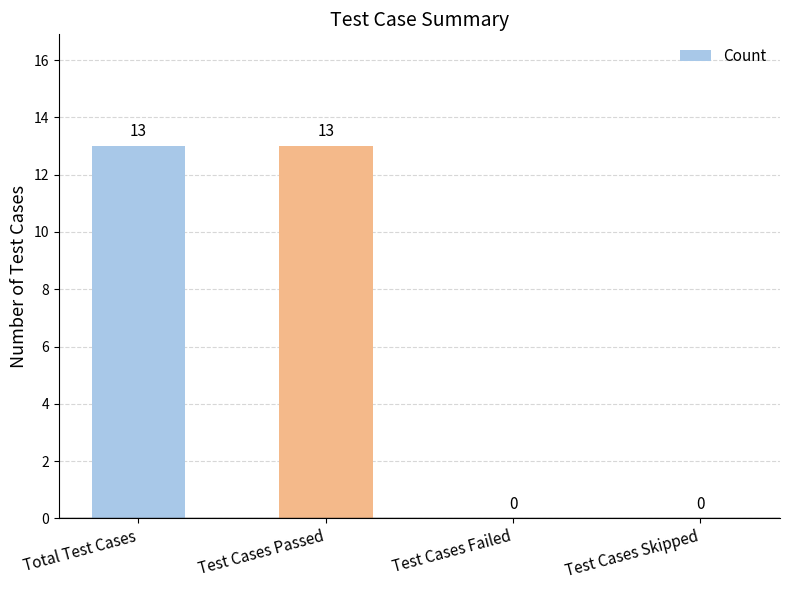

What is the ratio of the value at Total Test Cases to the value at Test Cases Passed?

1.0